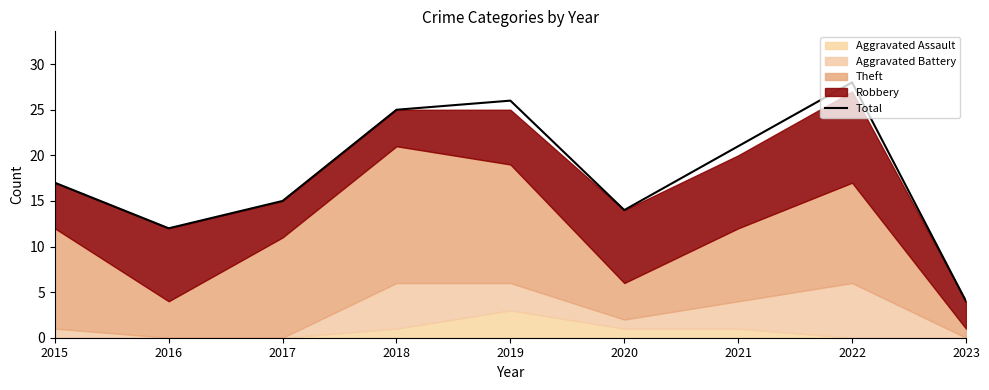

Rank the categories by value from lowest to highest.

2023, 2016, 2020, 2017, 2015, 2021, 2018, 2019, 2022